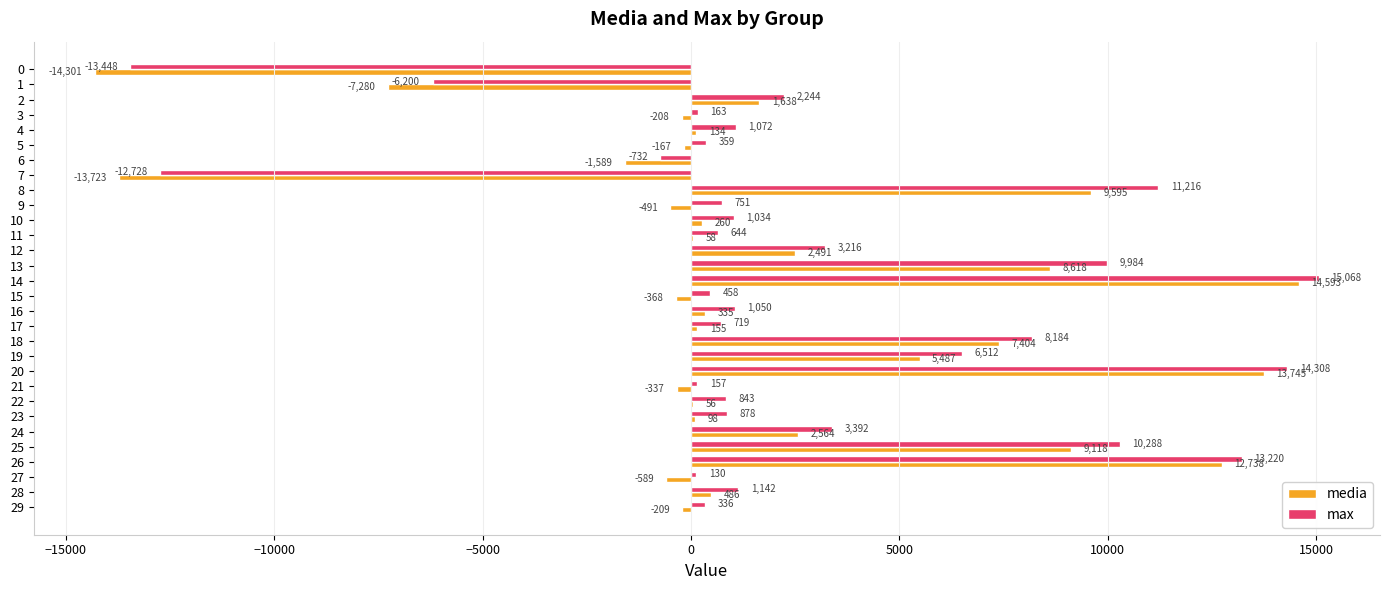

Which series has the largest total across all categories?

max